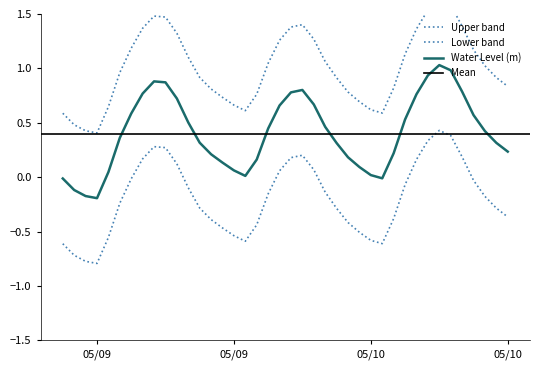

The chart shows a value of 0.0 at 05/09. True or false?

False